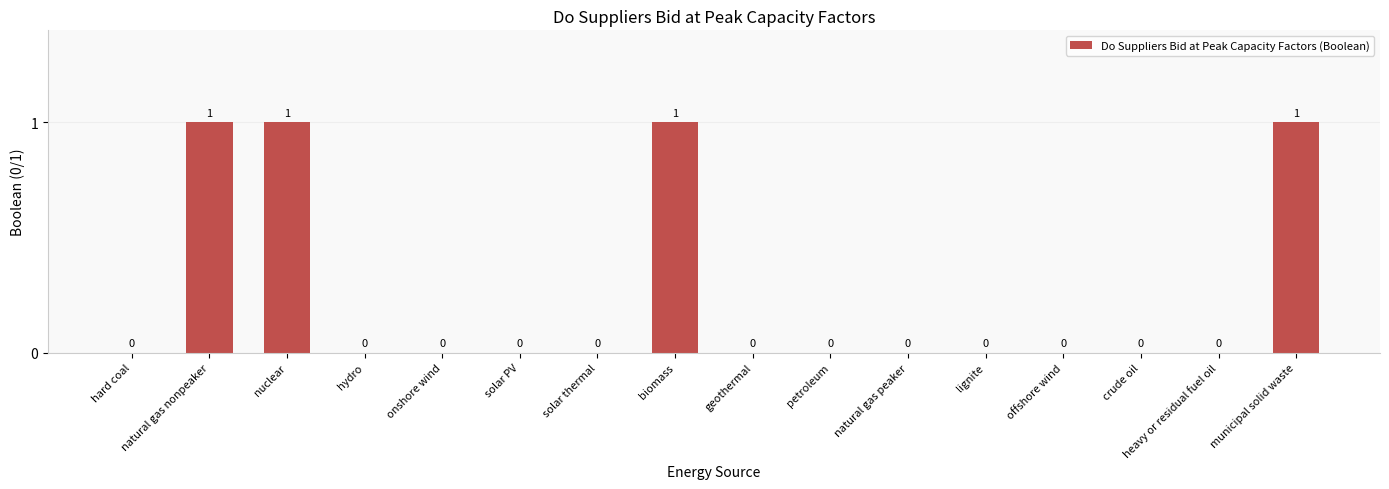

What is the change in value from hard coal to biomass?

+1